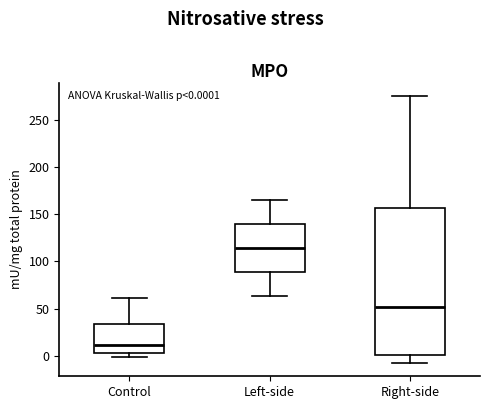

Which box has the lowest median line?

Control